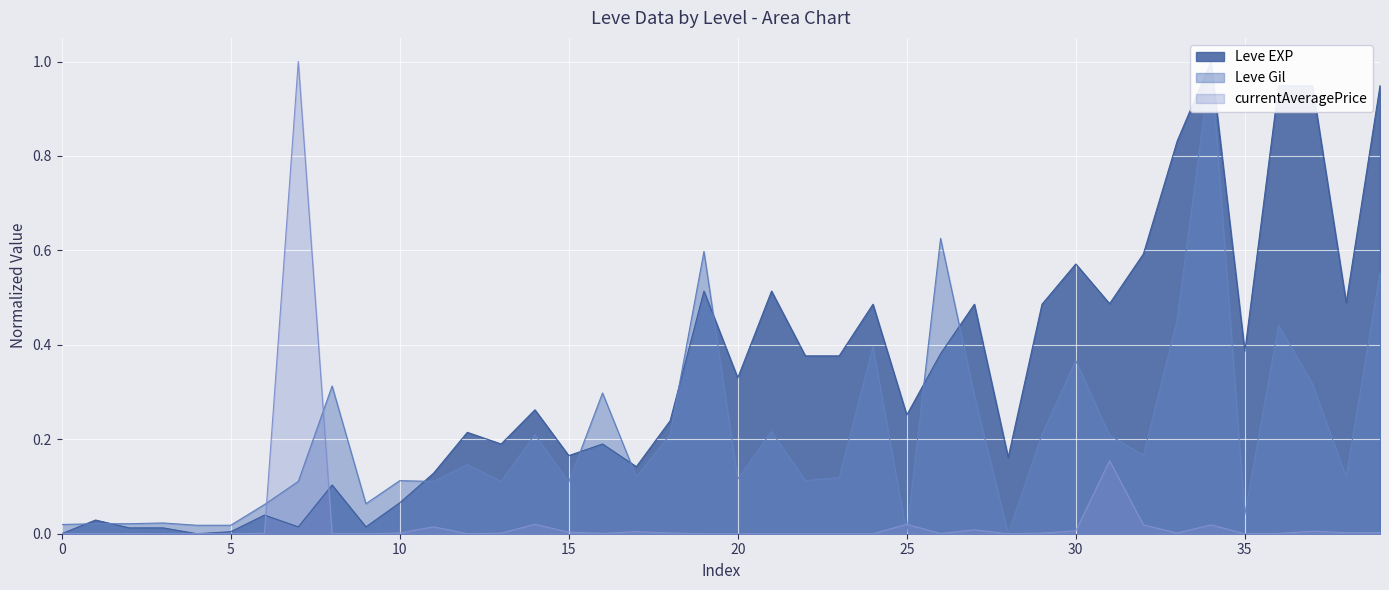

What is the maximum value for currentAveragePrice?

1.0